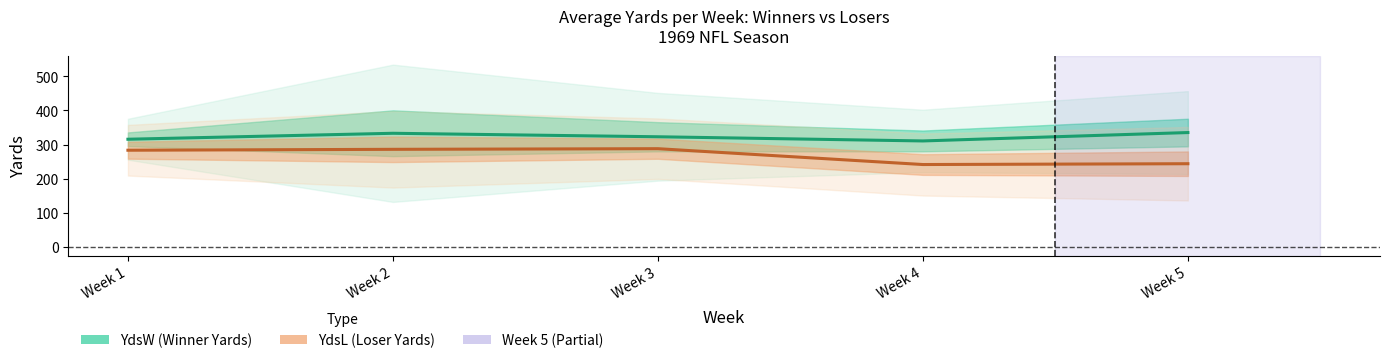

How many values in the YdsW (Winner Yards) series are below 322?

2